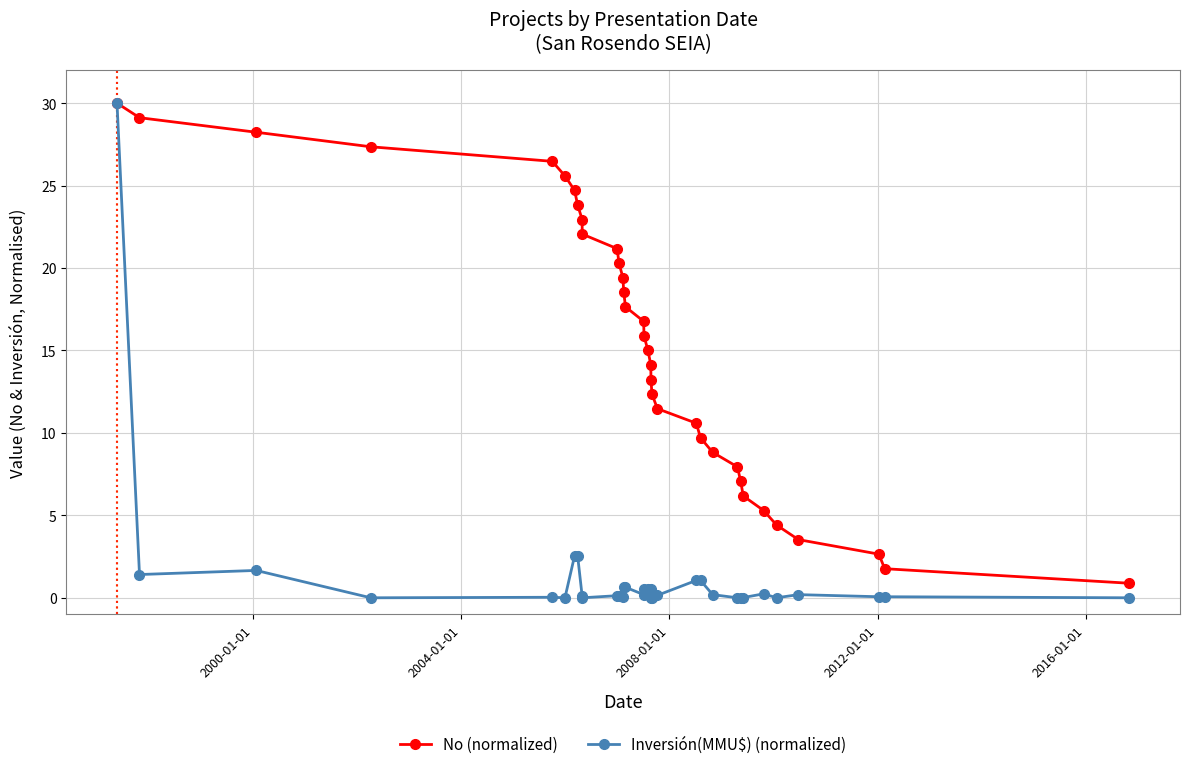

How many values in Inversión(MMU$) (normalized) are above zero?

26